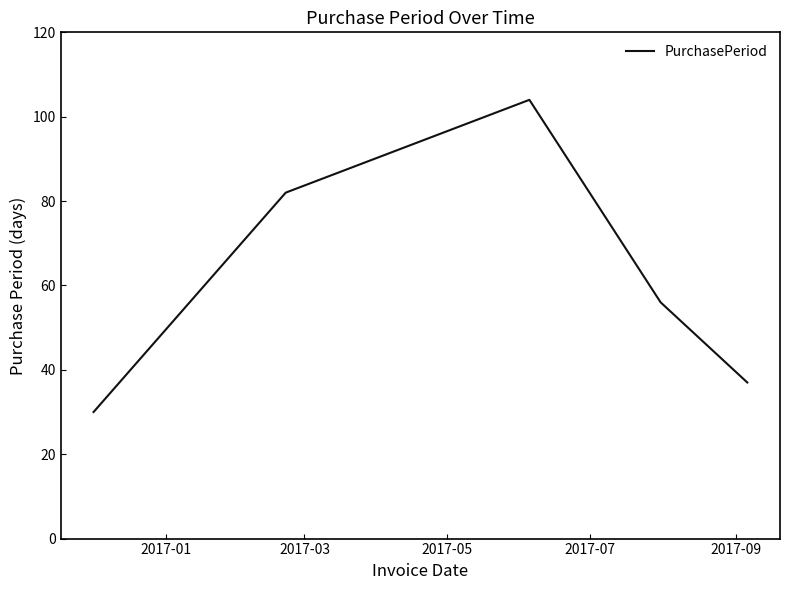

What is the maximum value shown in the chart?

104